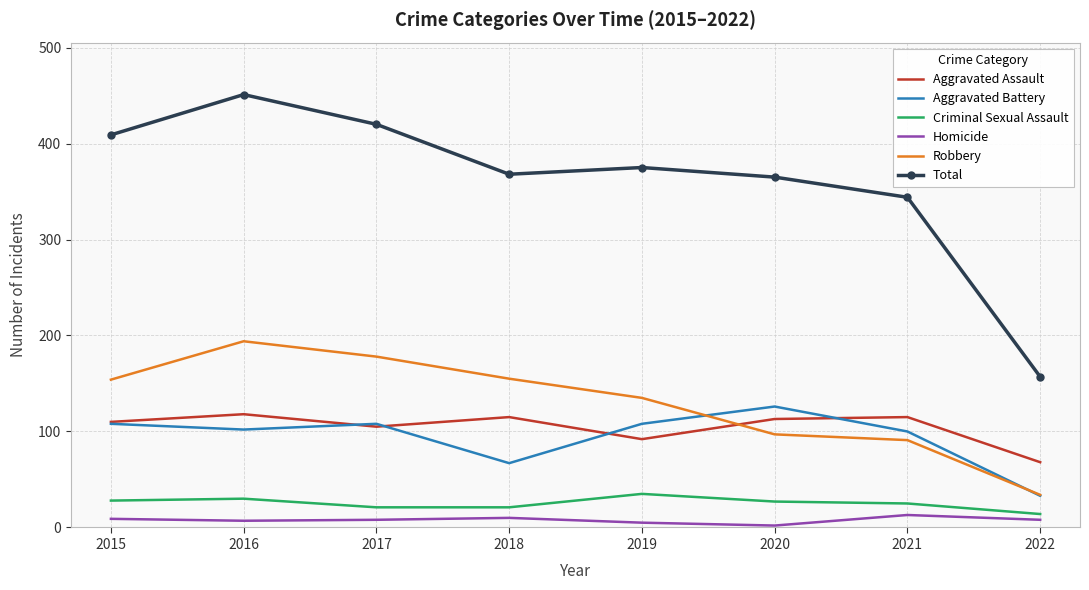

Which category has the lowest value in the Robbery series?

2022